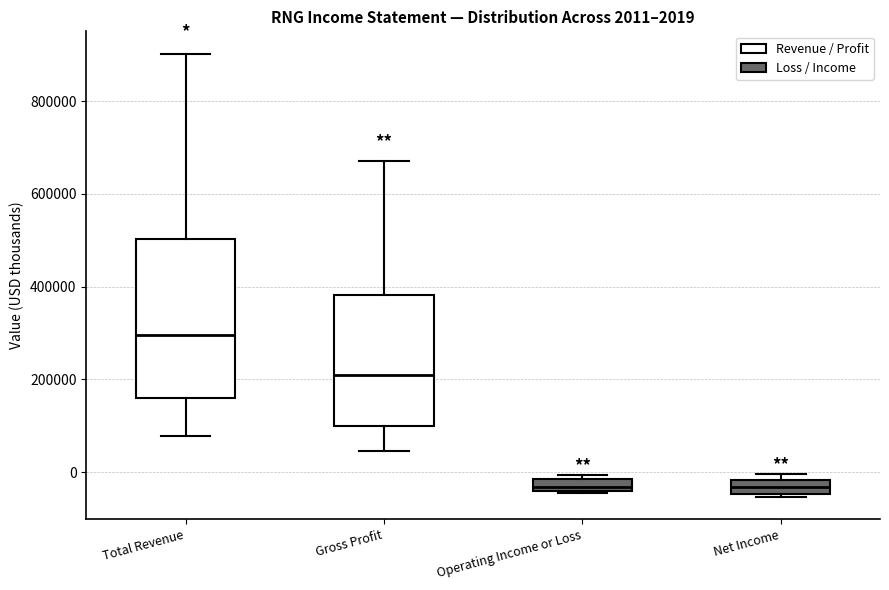

Which box is the tallest, from its lower edge to its upper edge?

Total Revenue